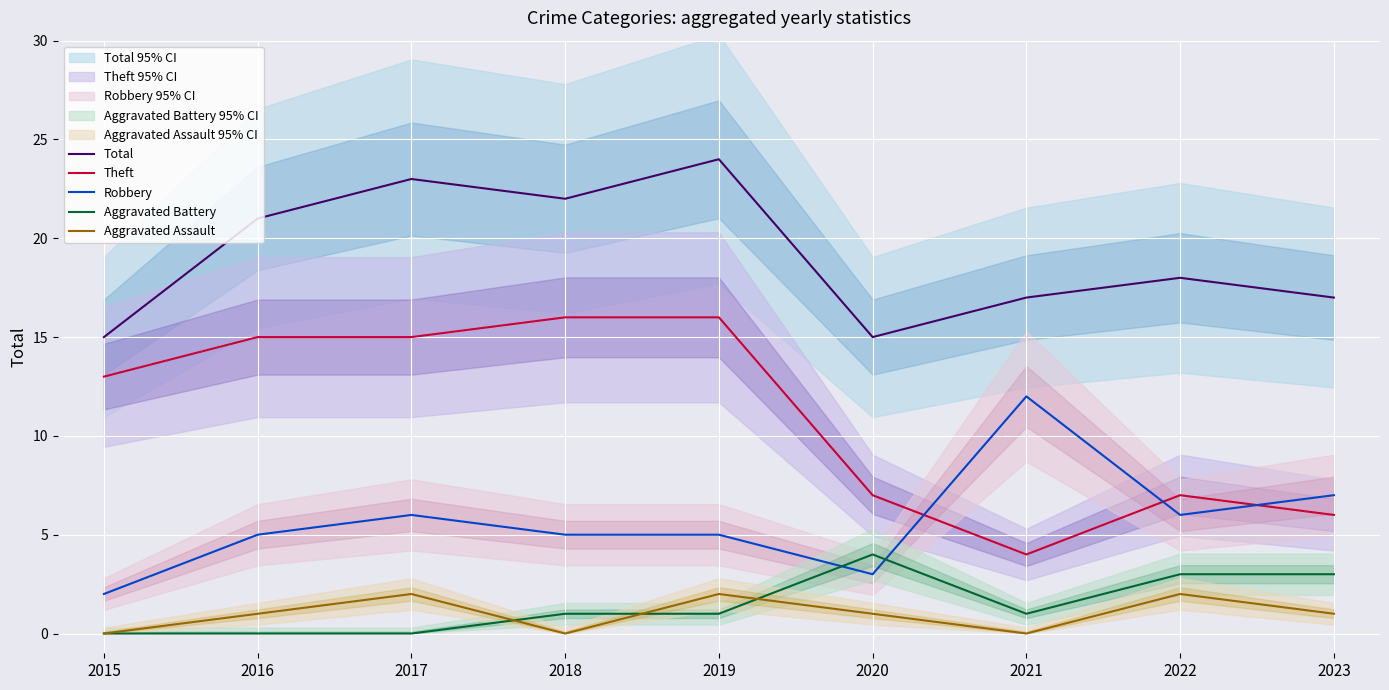

What is the maximum value for Total?

24